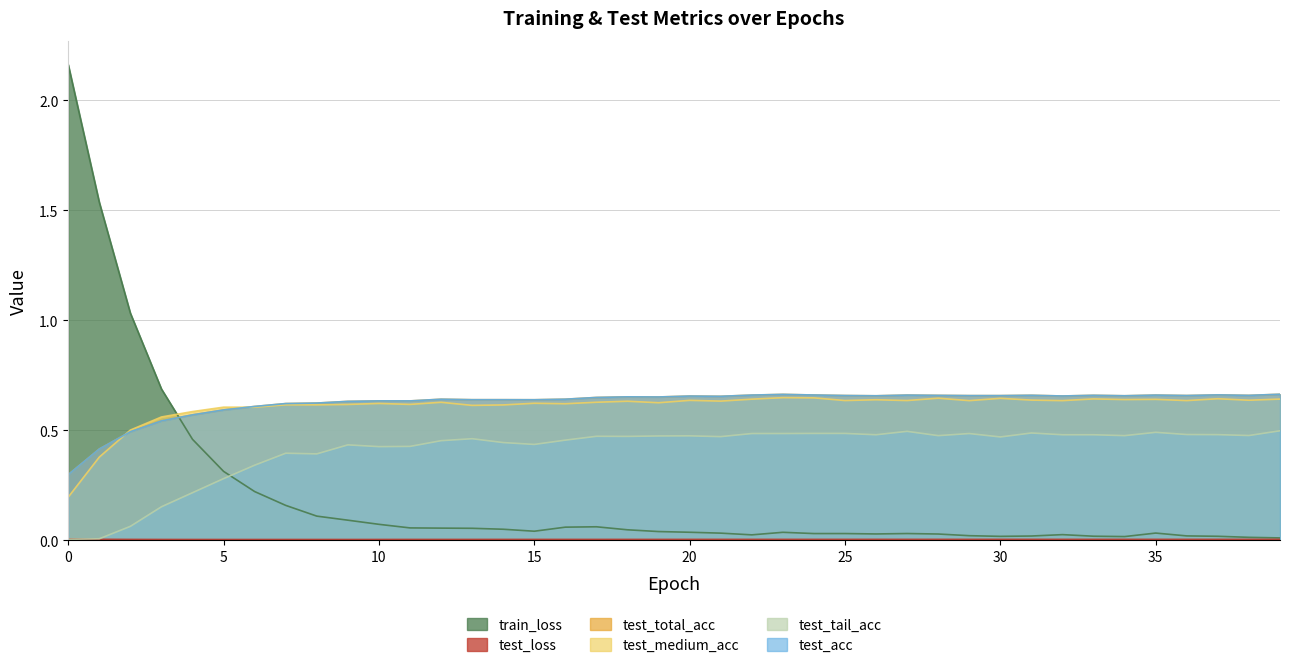

At which category does test_acc reach its first local peak?

10